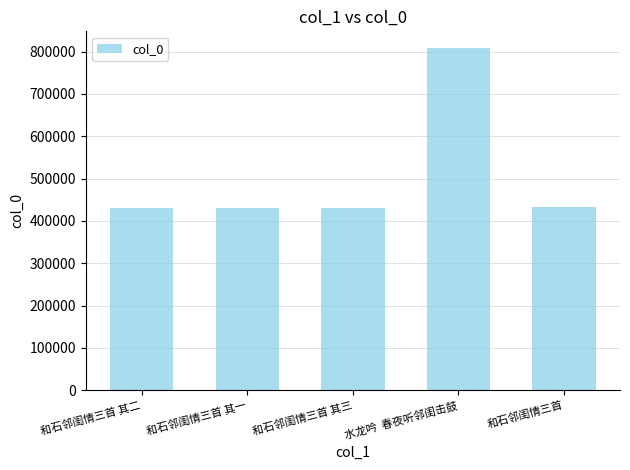

What is the greatest value displayed?

807596